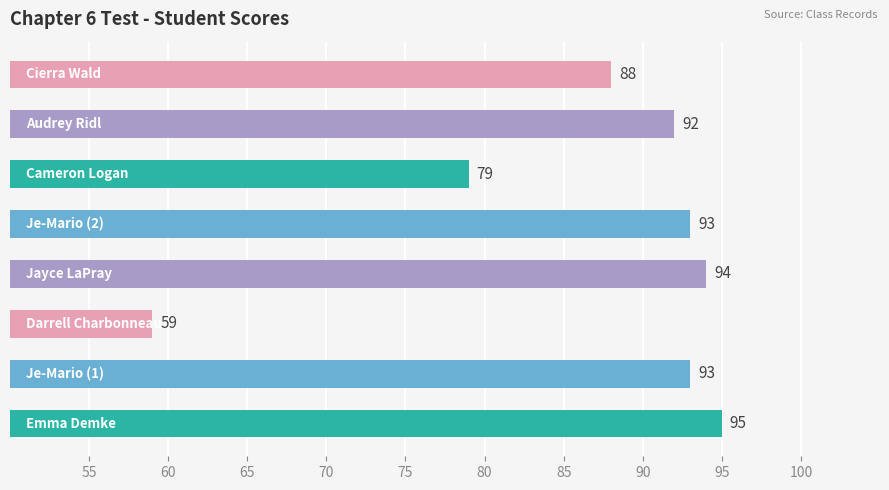

What is the difference between the second highest and second lowest values?

15